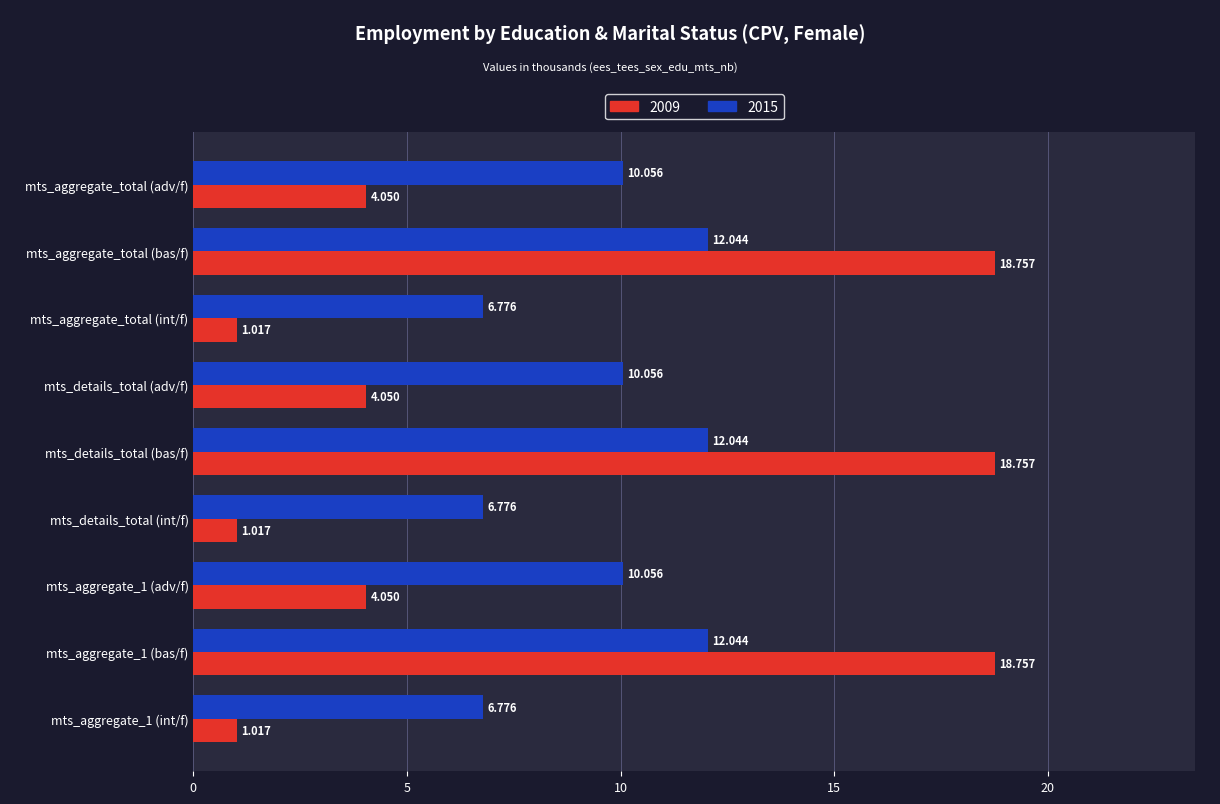

What are all the series names shown in the legend?

2009, 2015